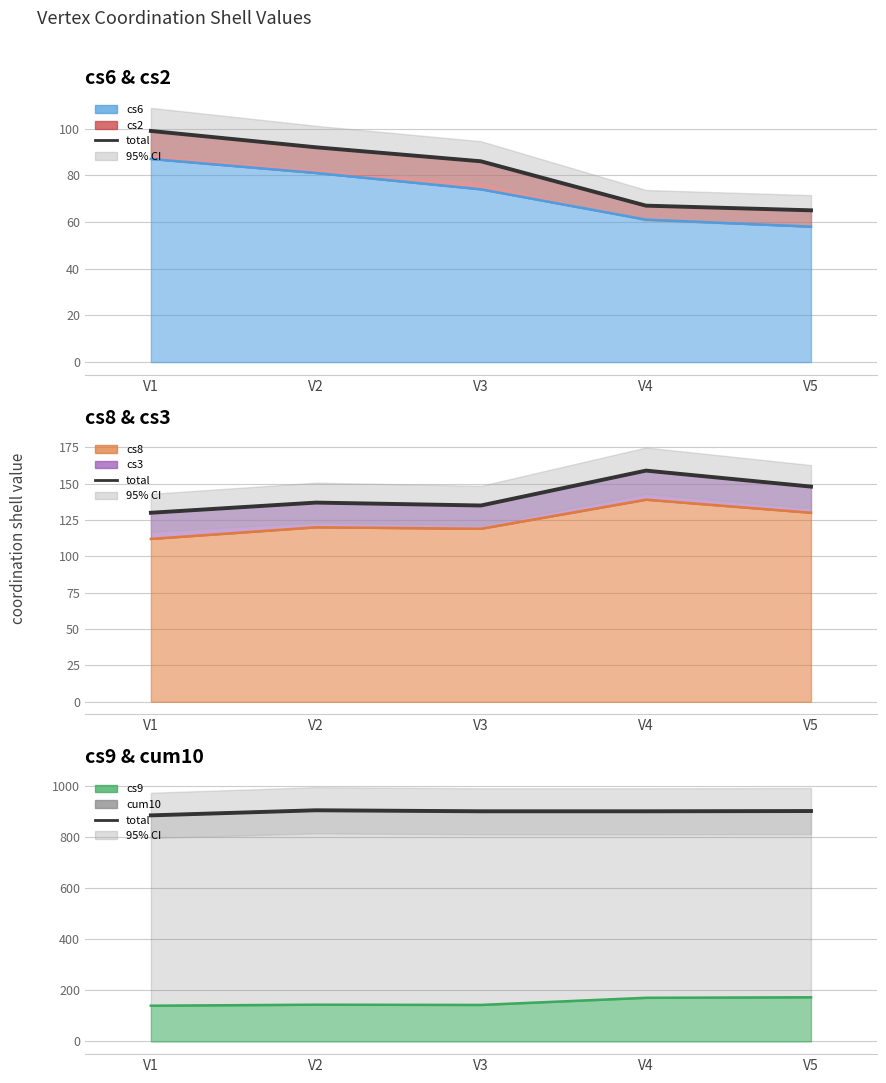

True or false: cs6 and cs9 cross at least once.

False